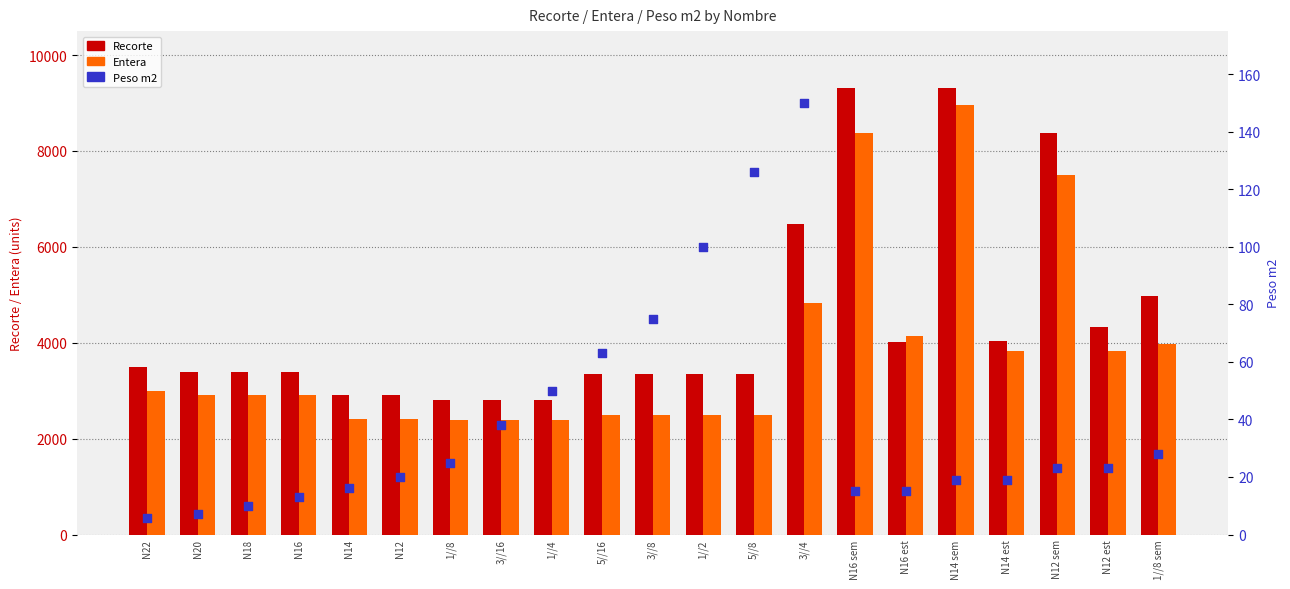

Which series has the largest Y range (max minus min)?

Entera